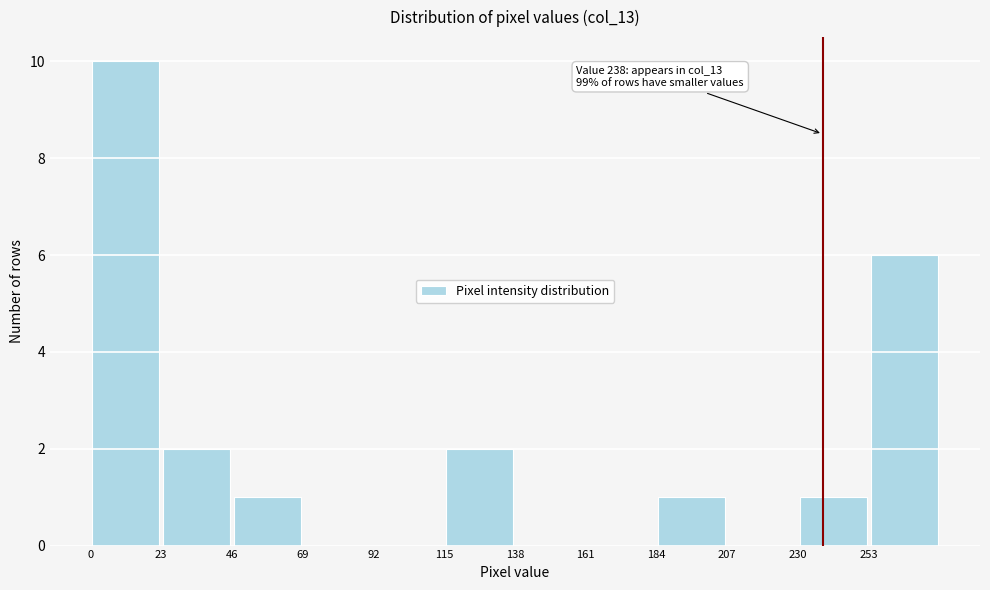

Which range on the x-axis has the tallest bar?

0 to 23